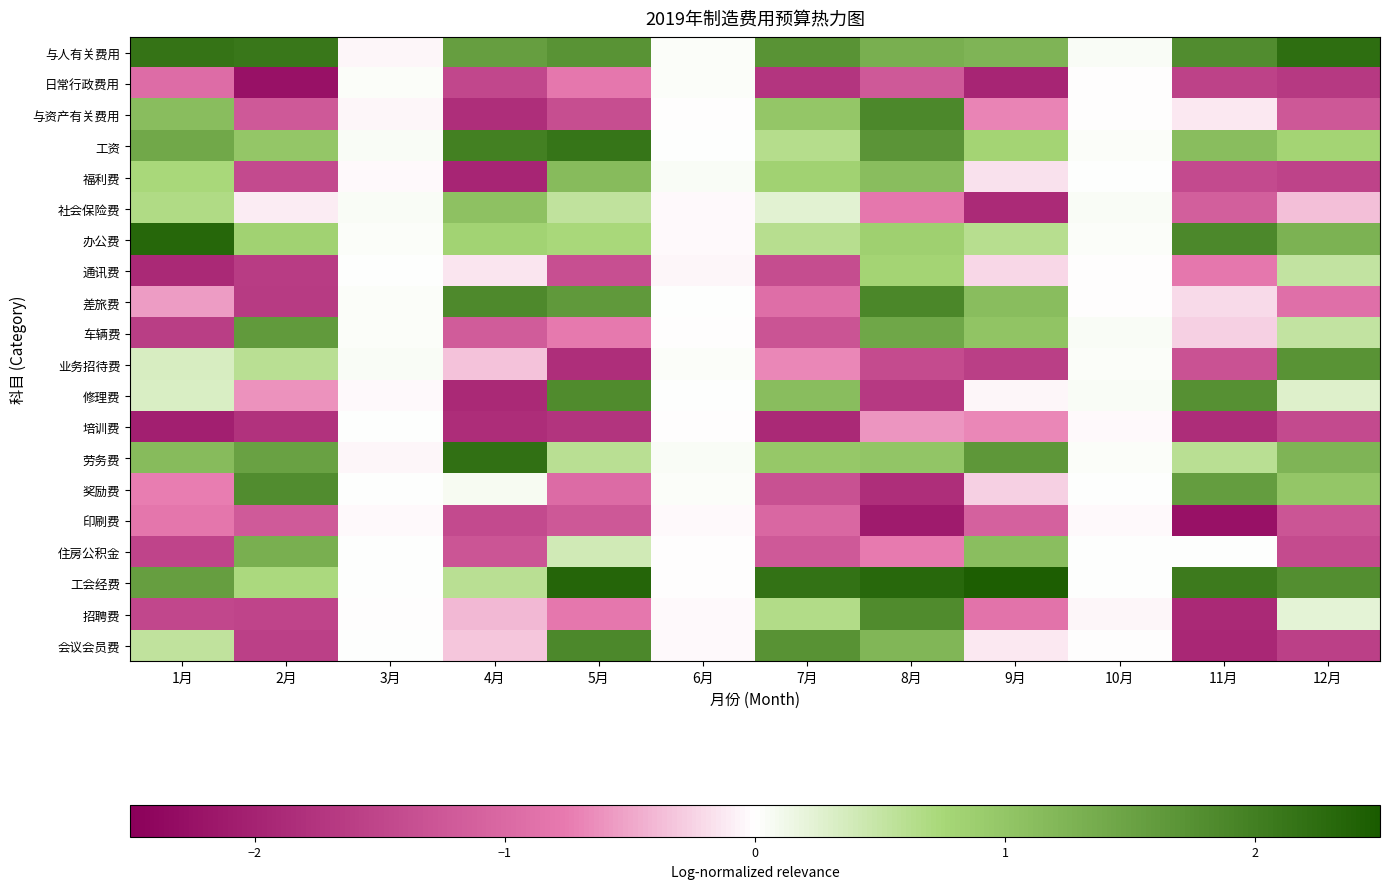

Rank the series by their maximum value, from lowest to highest.

印刷费, 培训费, 日常行政费用, 通讯费, 社会保险费, 福利费, 住房公积金, 车辆费, 业务招待费, 奖励费, 招聘费, 修理费, 会议会员费, 与资产有关费用, 差旅费, 工资, 劳务费, 与人有关费用, 办公费, 工会经费